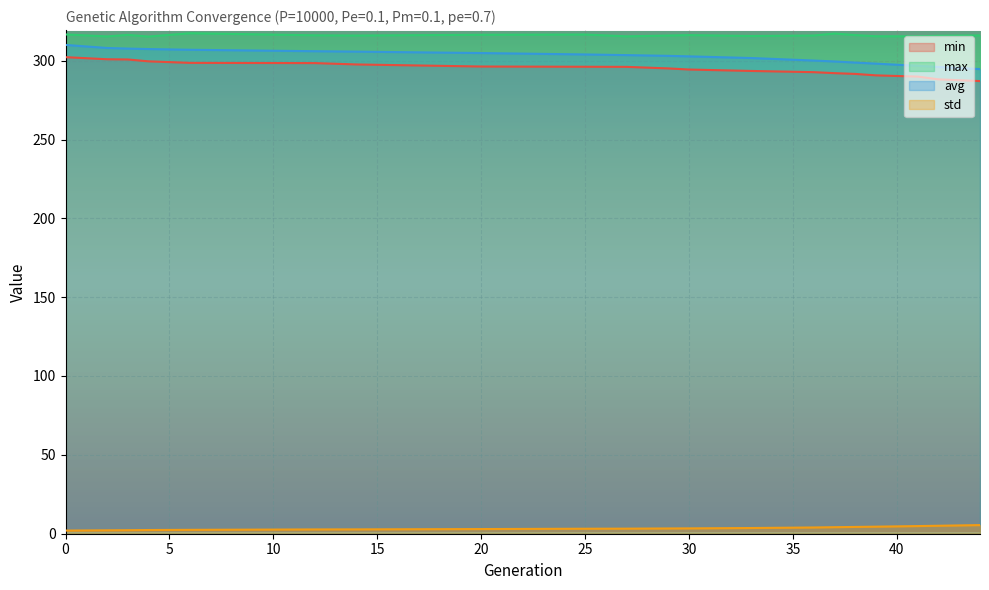

True or false: max and avg cross at least once.

False